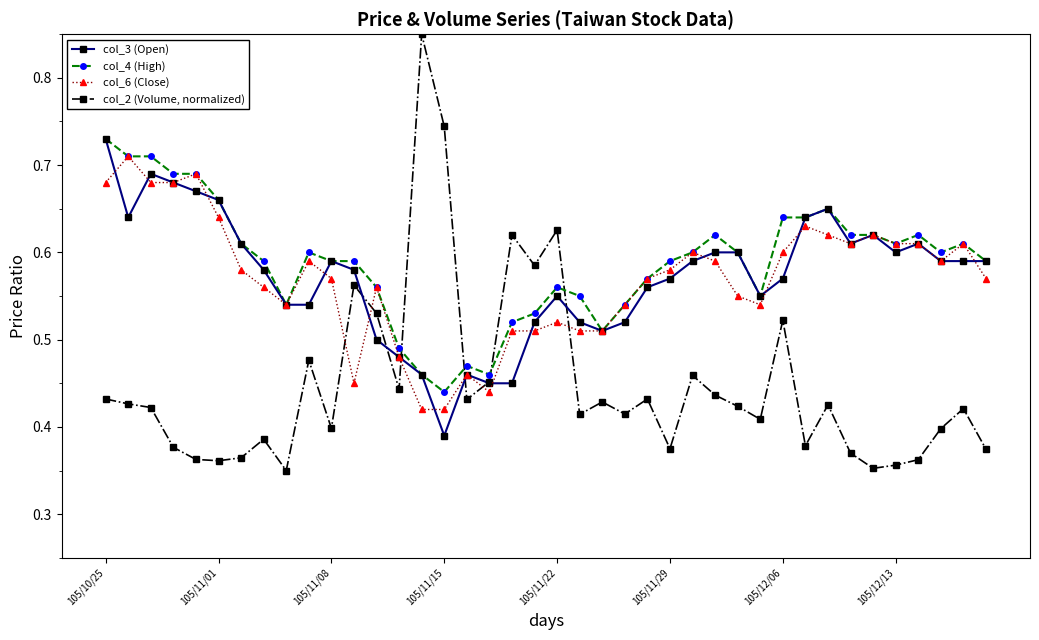

Is this an area chart (filled region under the line)?

No